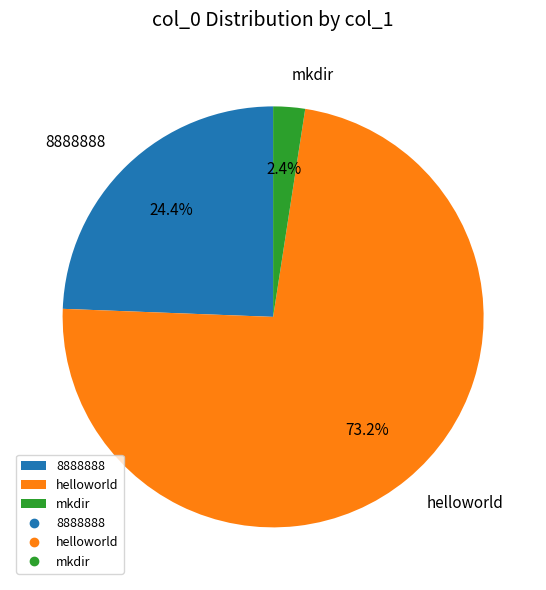

Between mkdir and 8888888, which is larger?

8888888